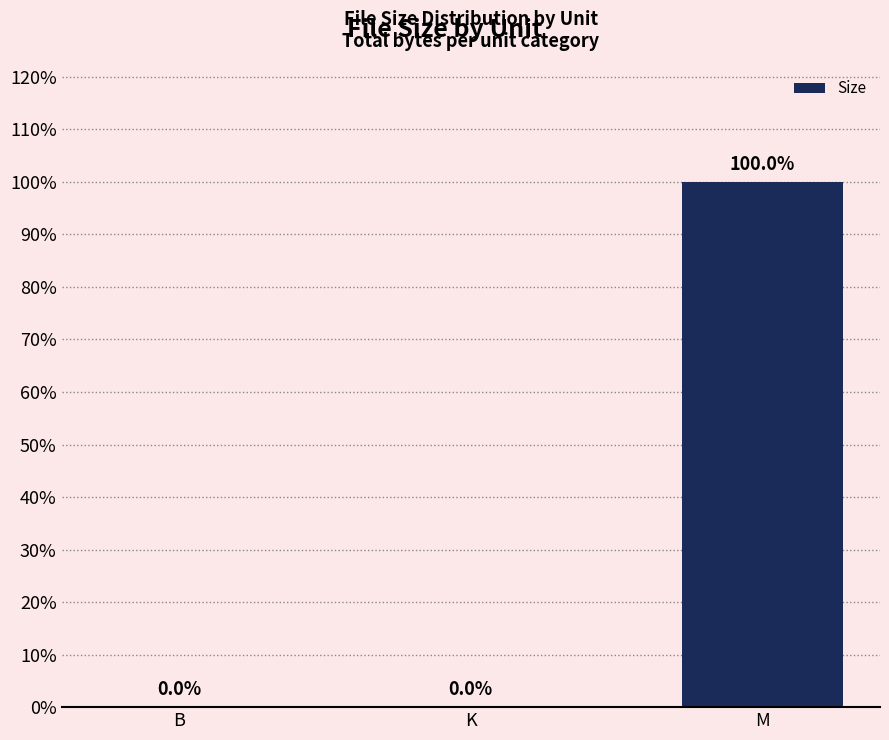

Which category has the highest value across all series?

M